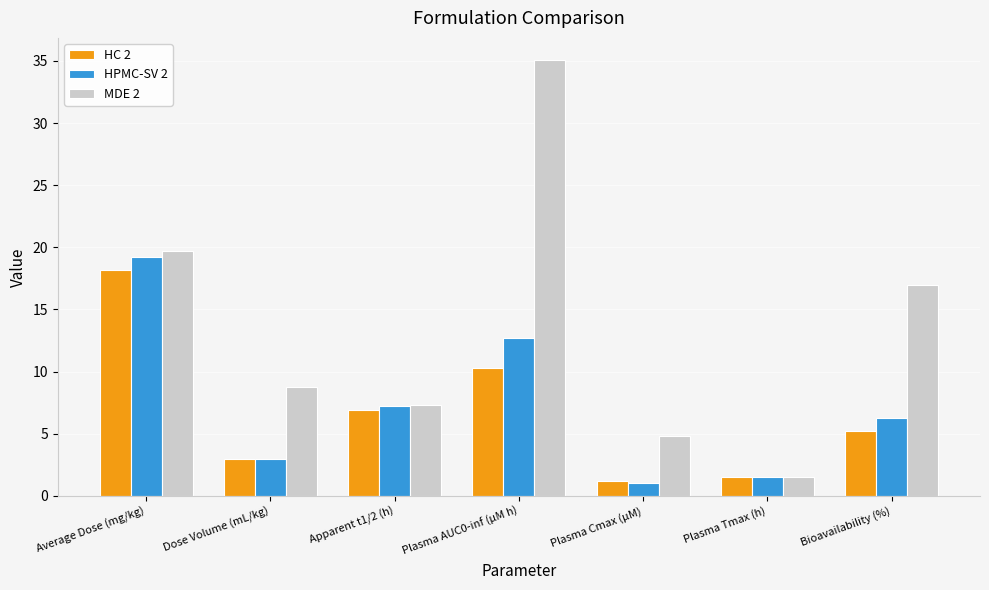

What is the difference between the maximum and minimum values in the HC 2 series?

17.0